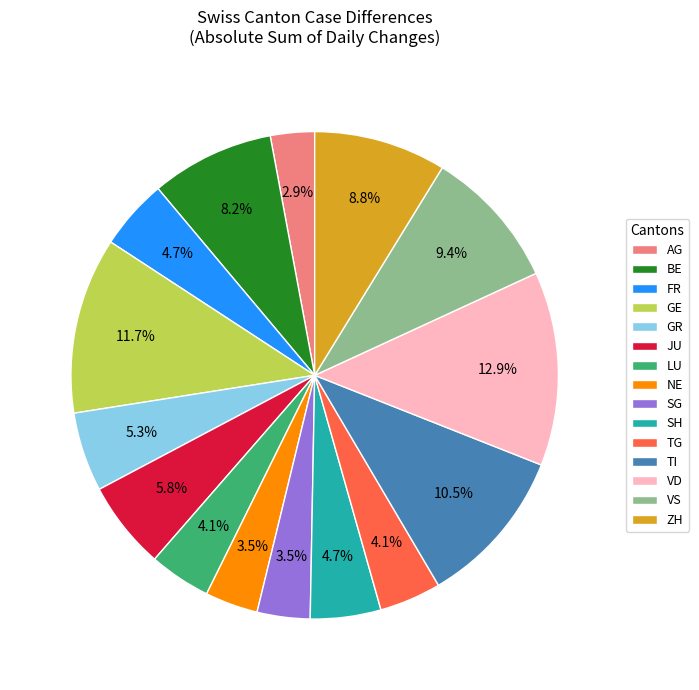

Does SH represent more than half of the total?

No